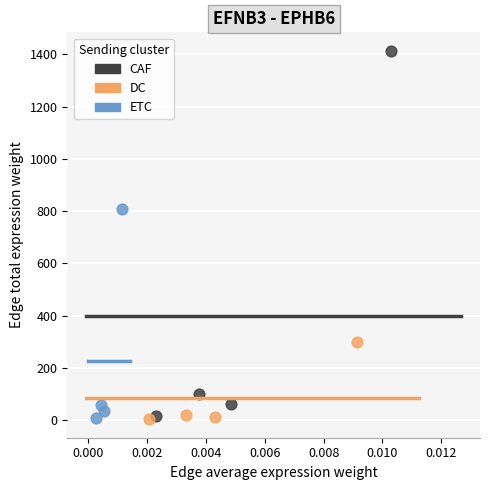

Which series has the widest spread of Y values?

CAF